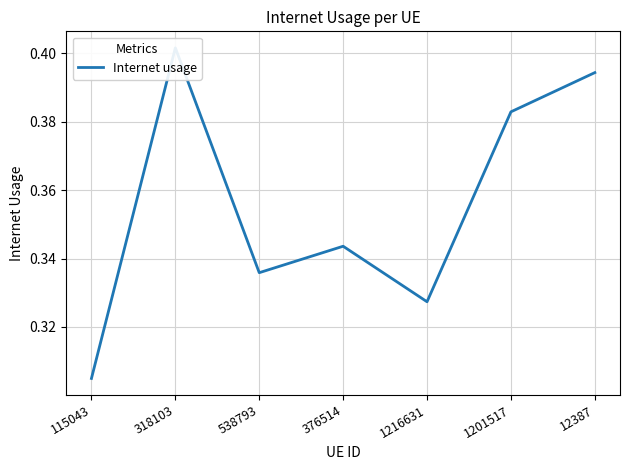

What is the label of the 7th point from the right?

115043